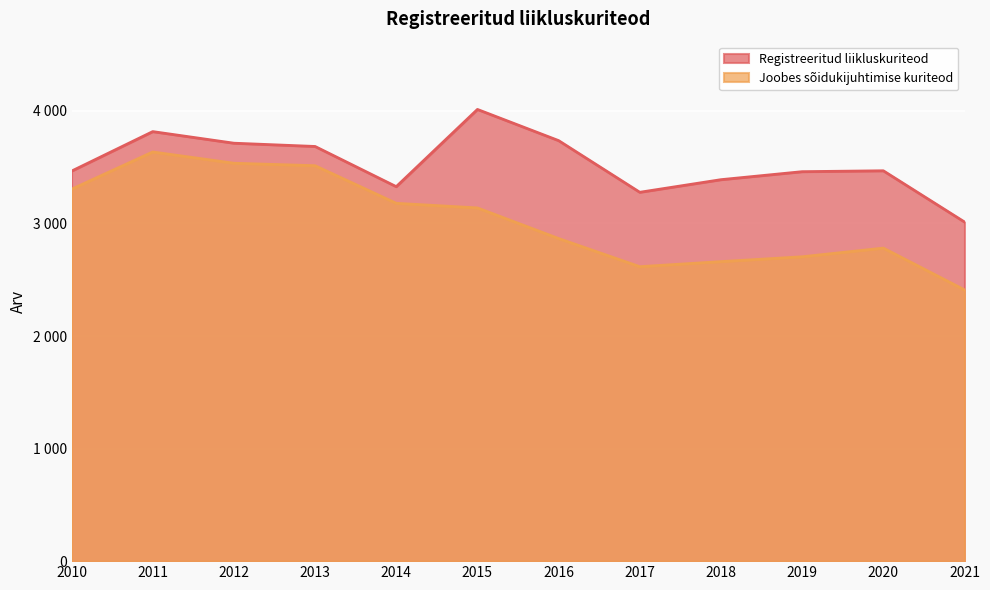

At which label does Registreeritud liikluskuriteod first exceed 3468?

2011